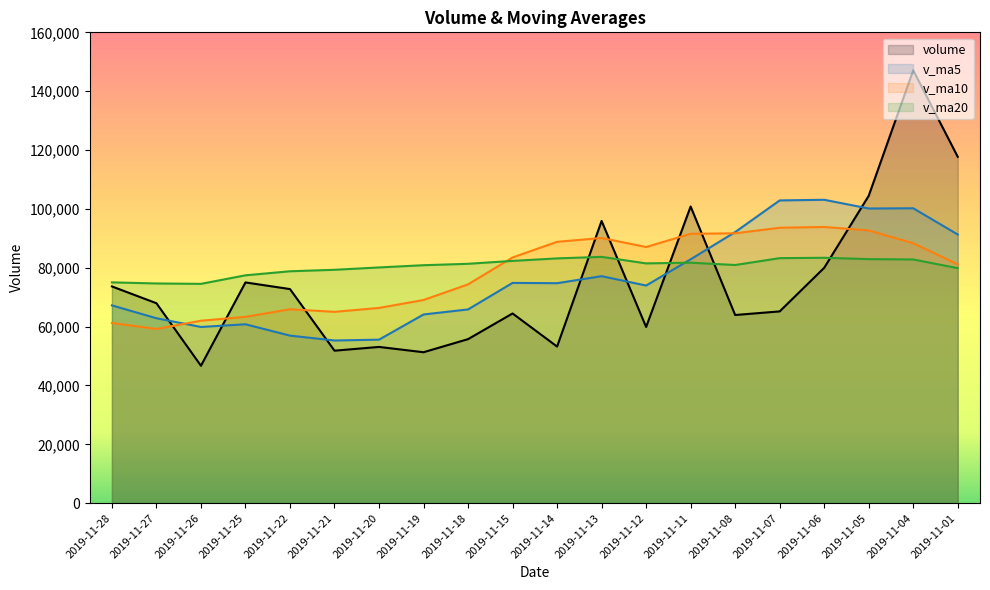

What is the sum of all v_ma5 values?

1521797.8